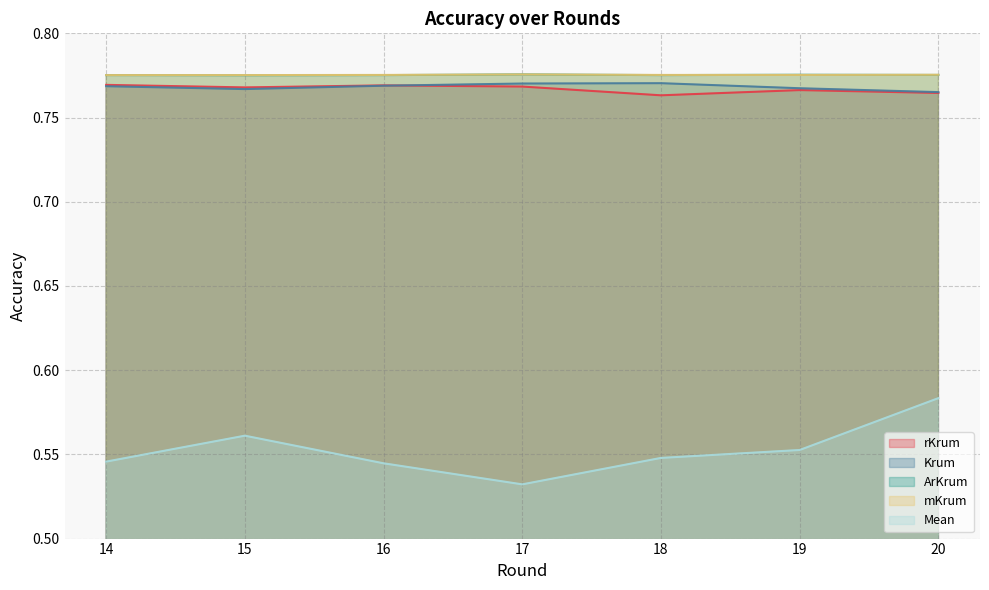

What is the minimum value shown in the chart?

0.5